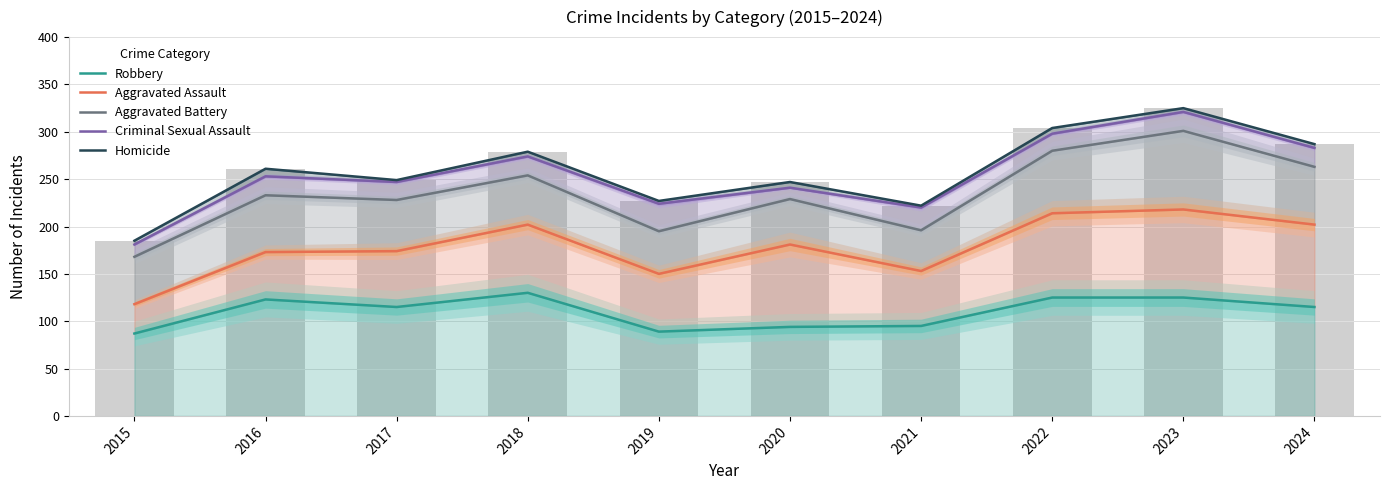

Read the Aggravated Assault value at 2018.

202